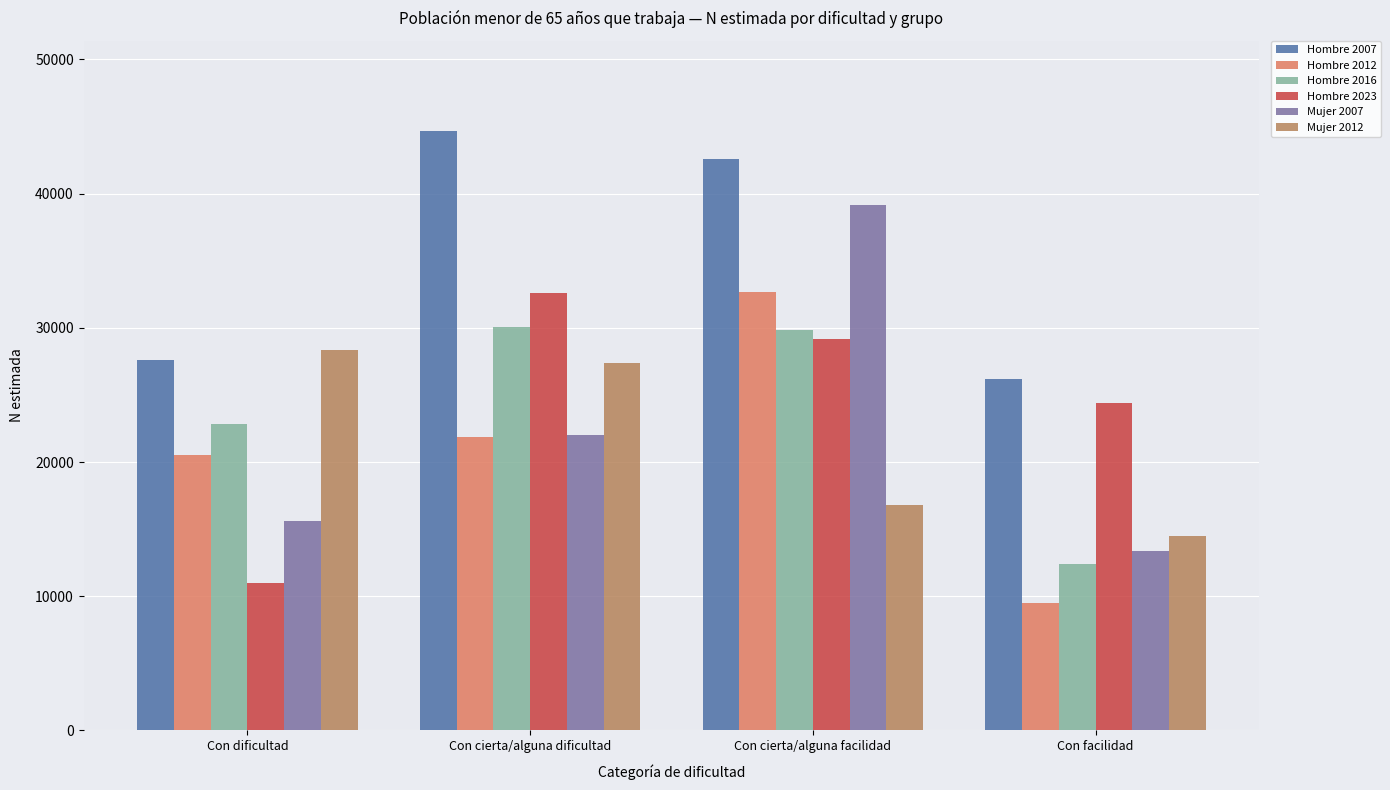

Where is Mujer 2007 nearest to the value 26273?

Con cierta/alguna dificultad